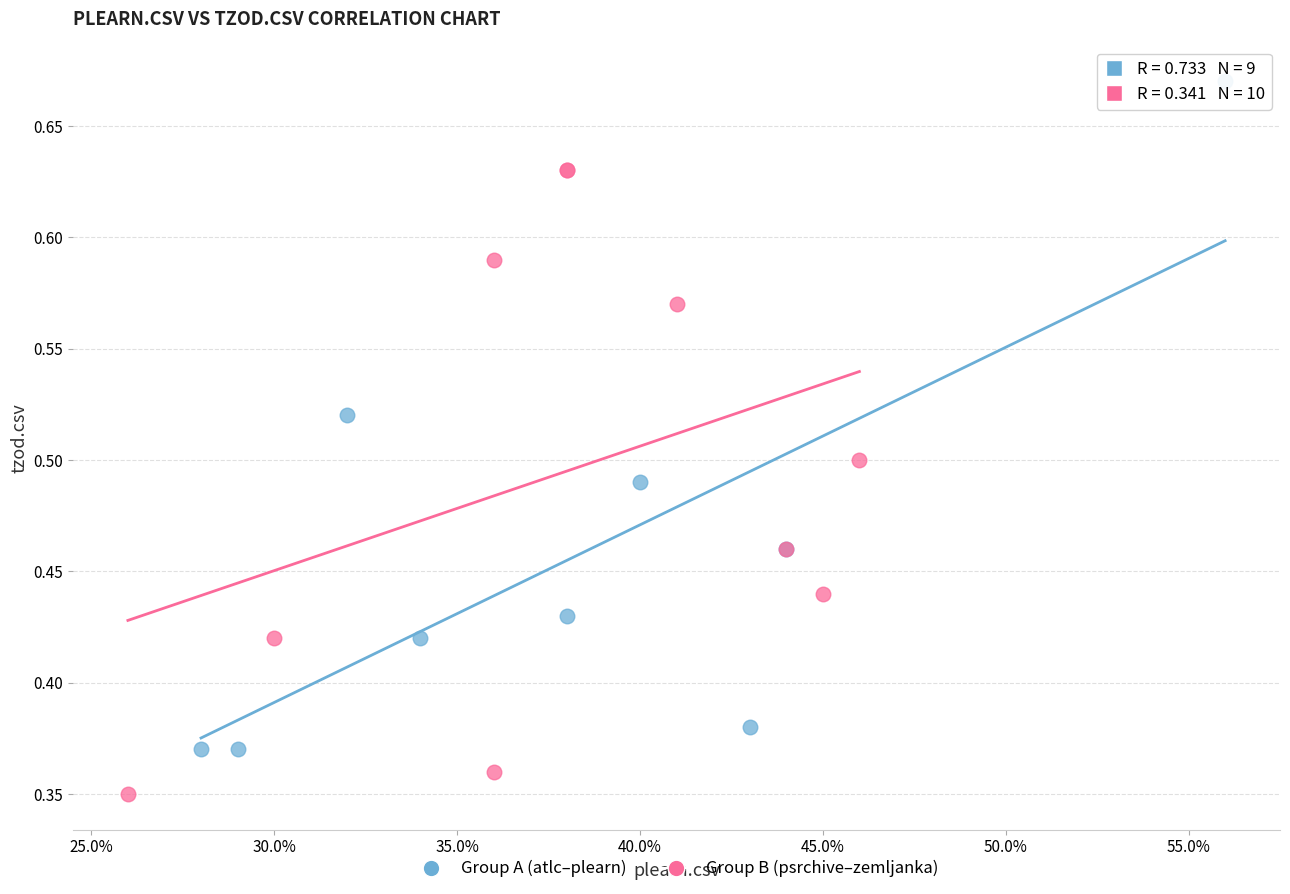

Which series has the largest Y range (max minus min)?

Group A (atlc–plearn)